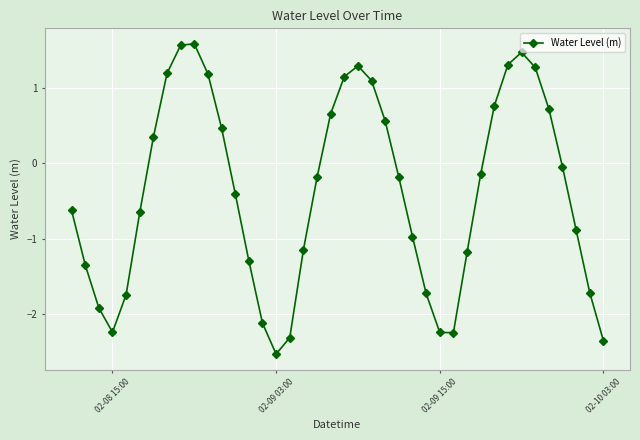

What is the minimum value shown in the chart?

-2.5